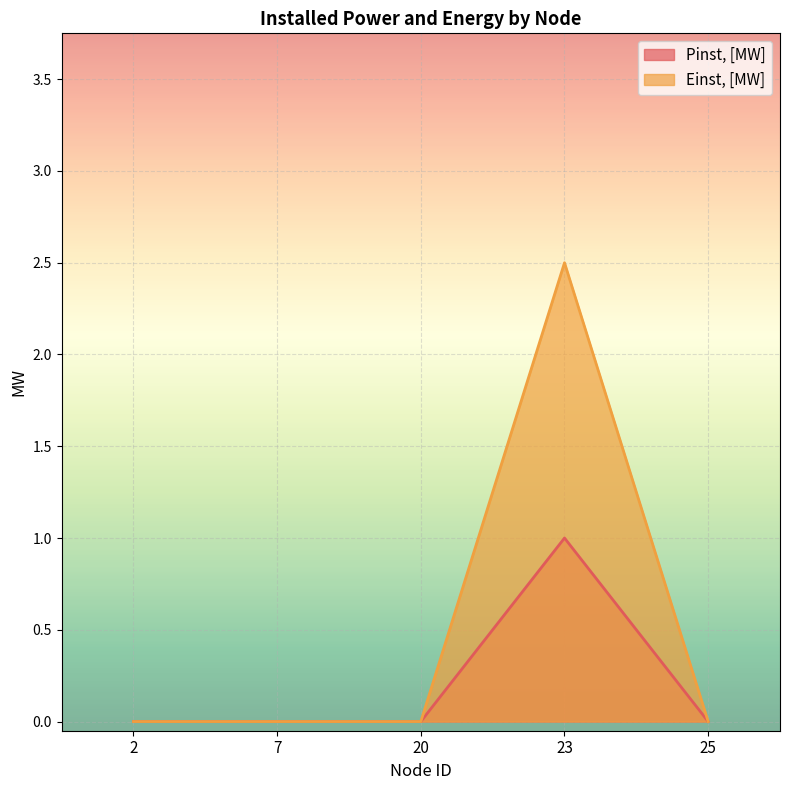

How many categories are shown in the chart?

5